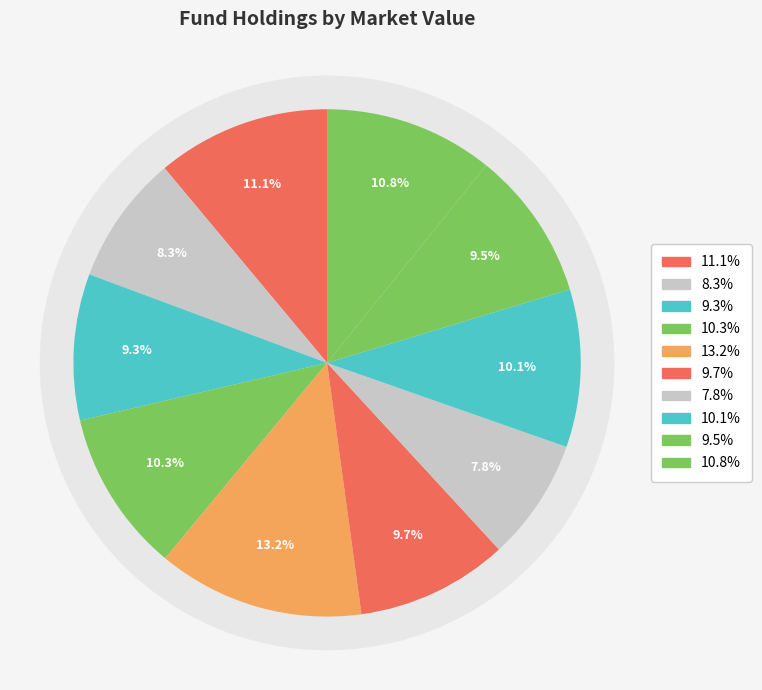

How many segments does this pie chart have?

10